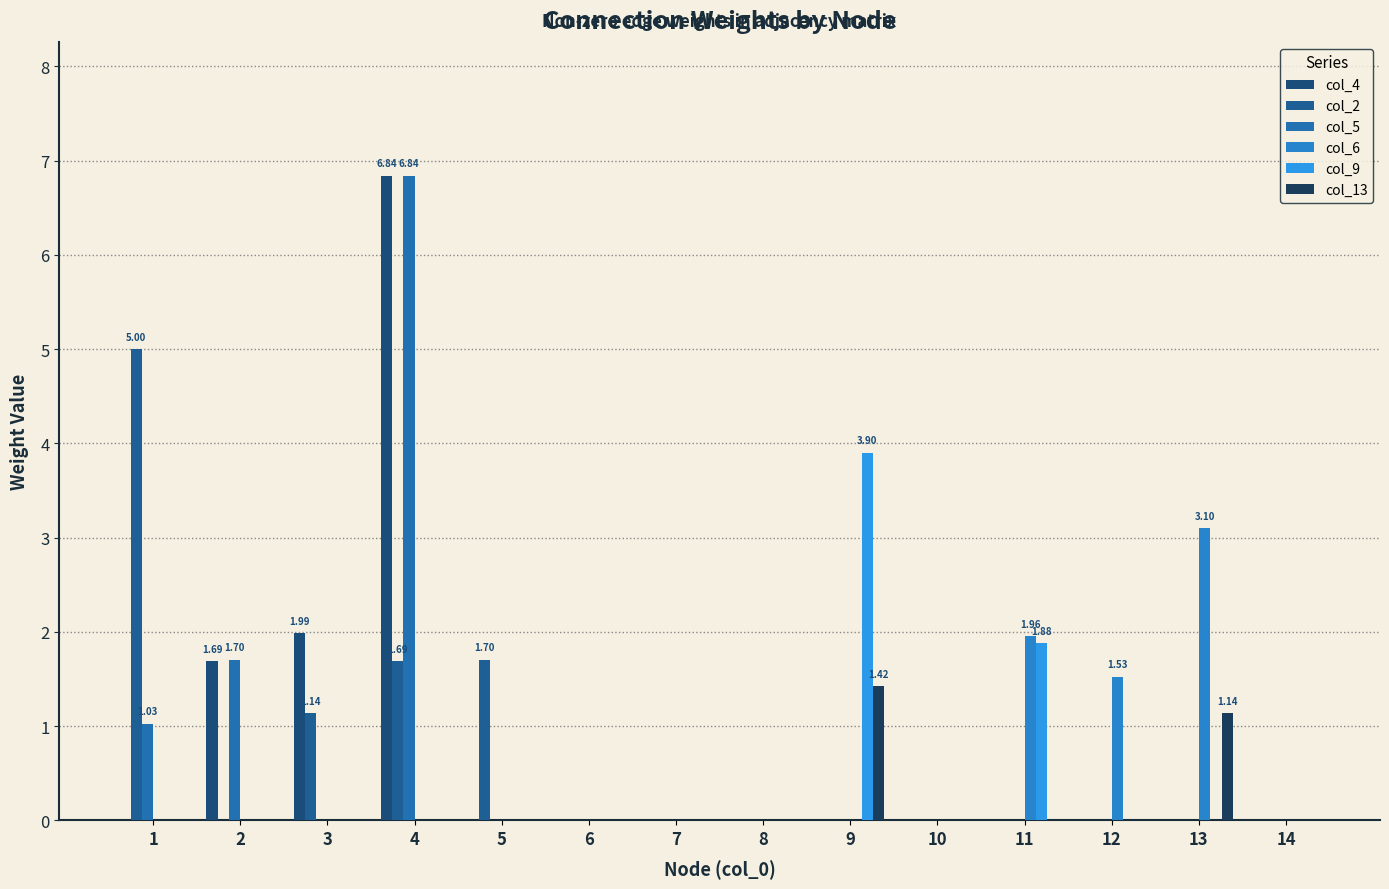

Which category has the highest value across all series?

4